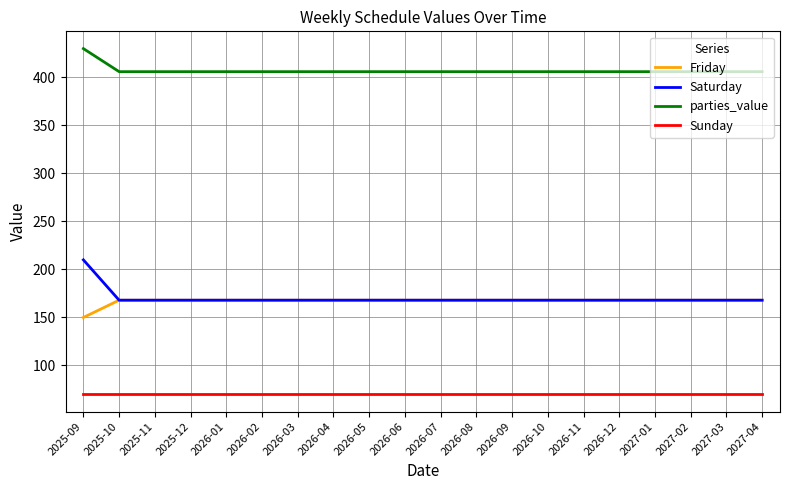

The Friday series shows 168 at 2025-10. True or false?

True